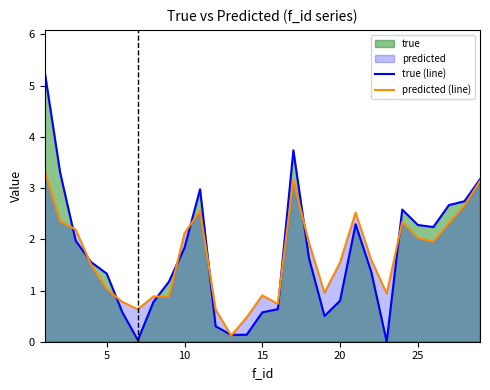

The predicted (line) series shows 1.5 at 20. True or false?

True